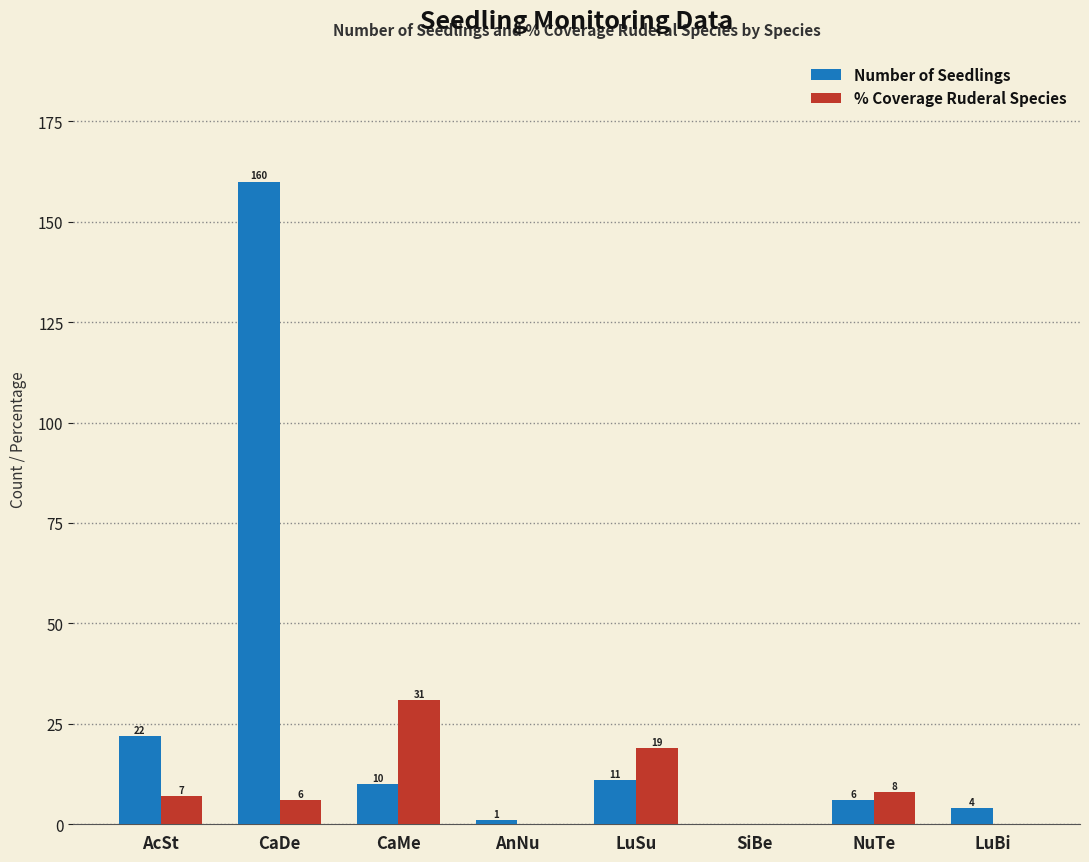

Are the bars horizontal?

No